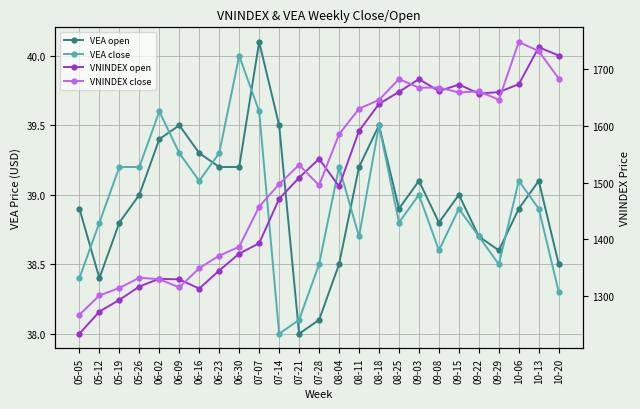

True or false: VEA close and VNINDEX close intersect in this chart.

False